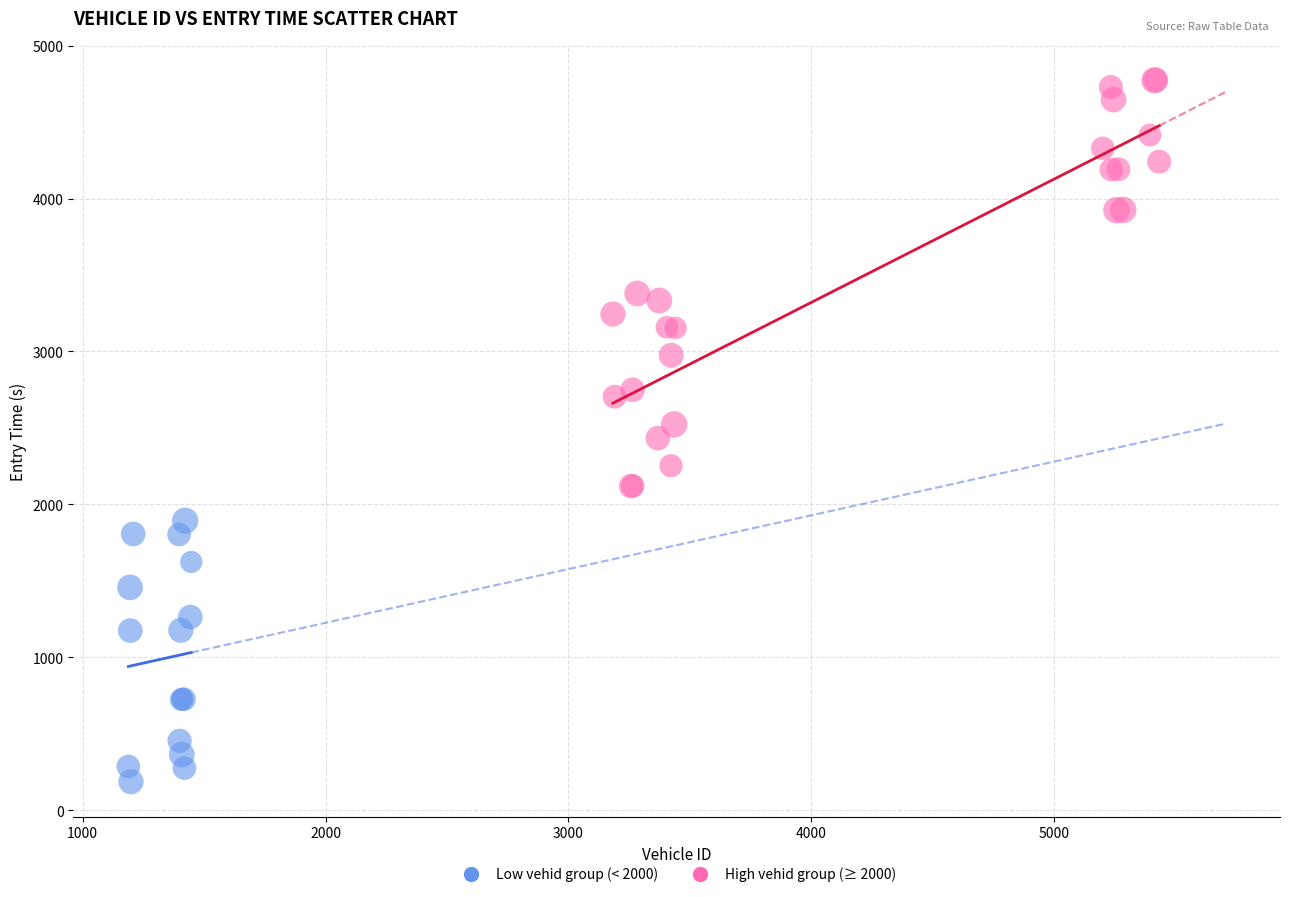

Which series has the largest Y range (max minus min)?

High vehid group (≥ 2000)